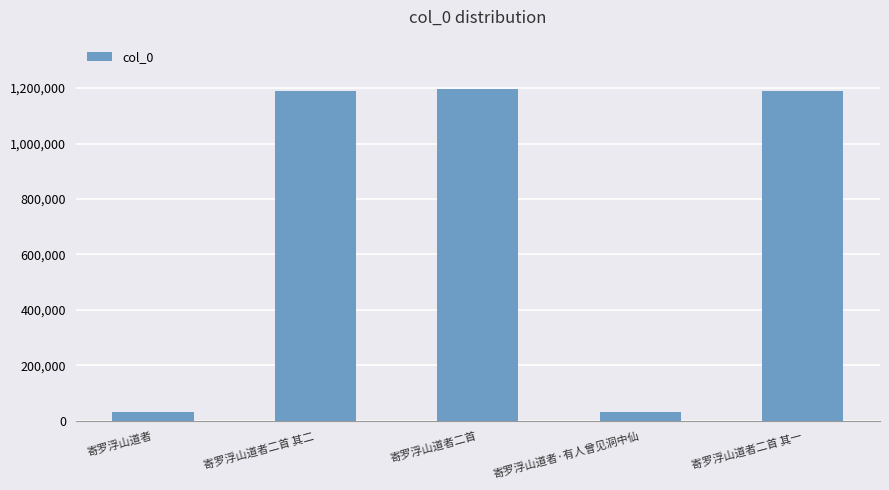

The chart shows a value of 1188903 at 寄罗浮山道者二首 其二. True or false?

True